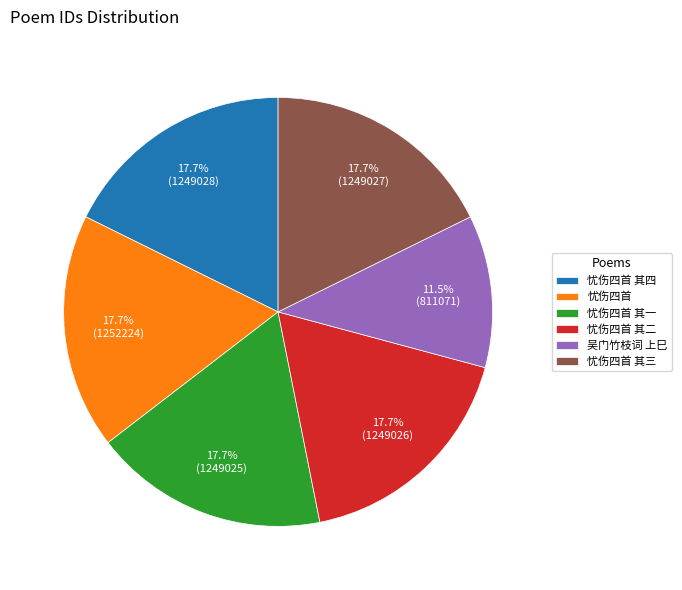

Combined, what portion of the pie is 忧伤四首 其一 and 忧伤四首?

35.4%